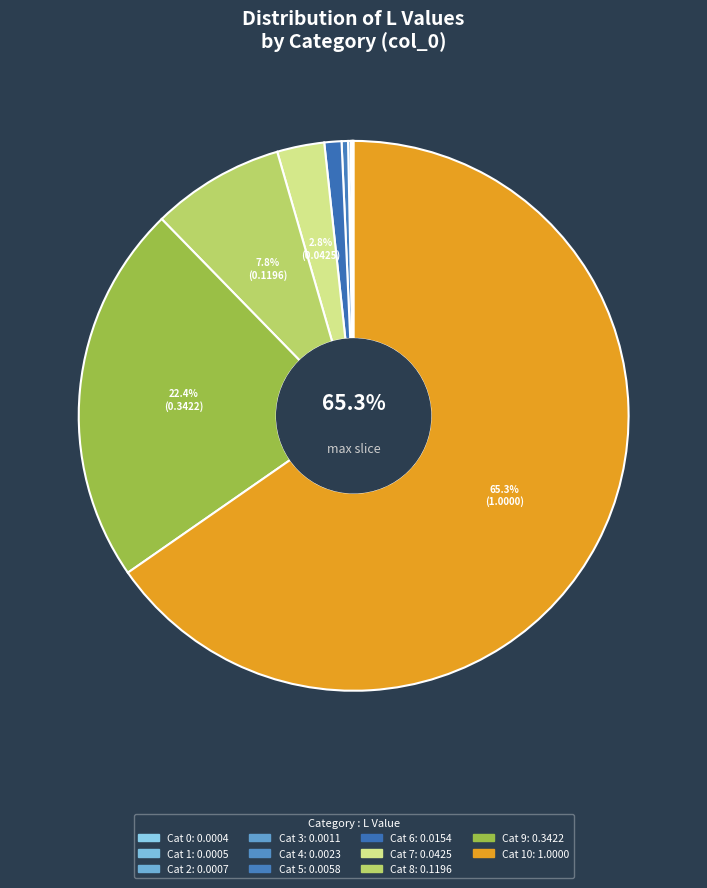

What portion of the pie excludes 1?

100.0%